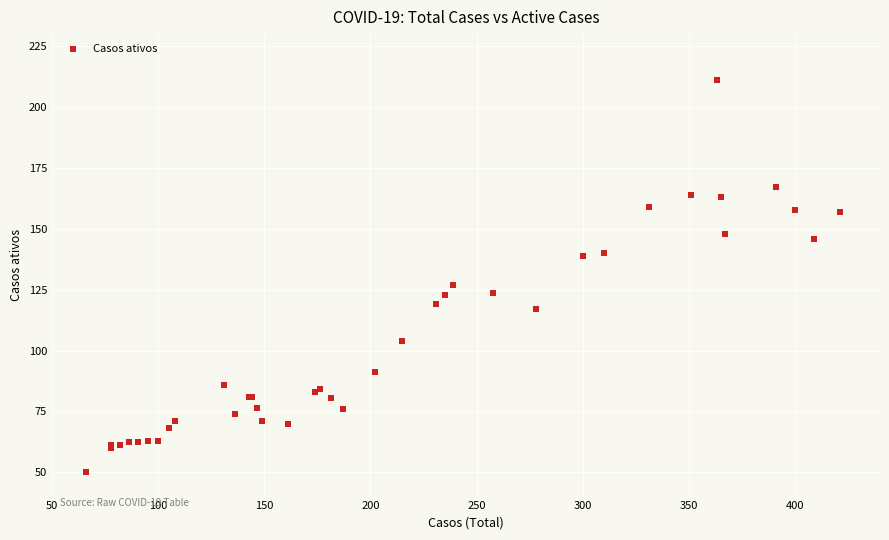

What Y value in the scatter plot is closest to 130?

127.0